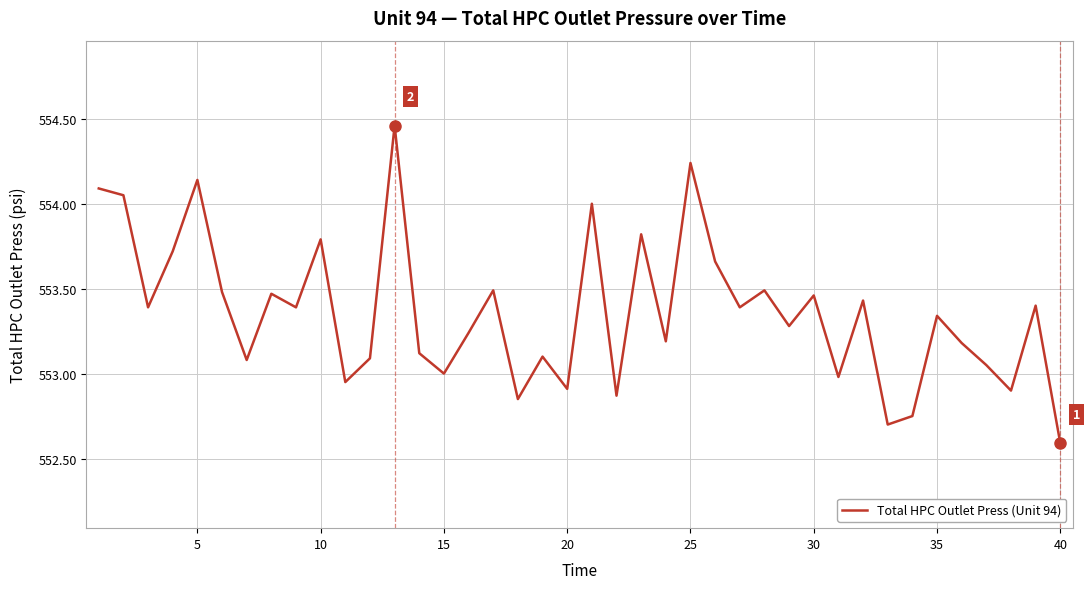

What is the difference between the maximum and minimum values?

1.9